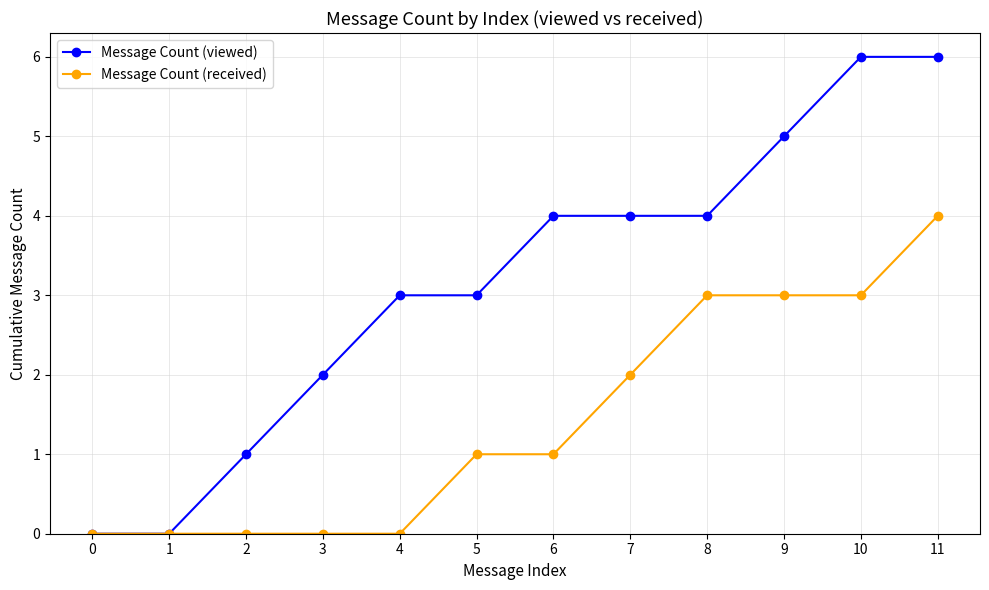

Which series has the largest total across all categories?

Message Count (viewed)